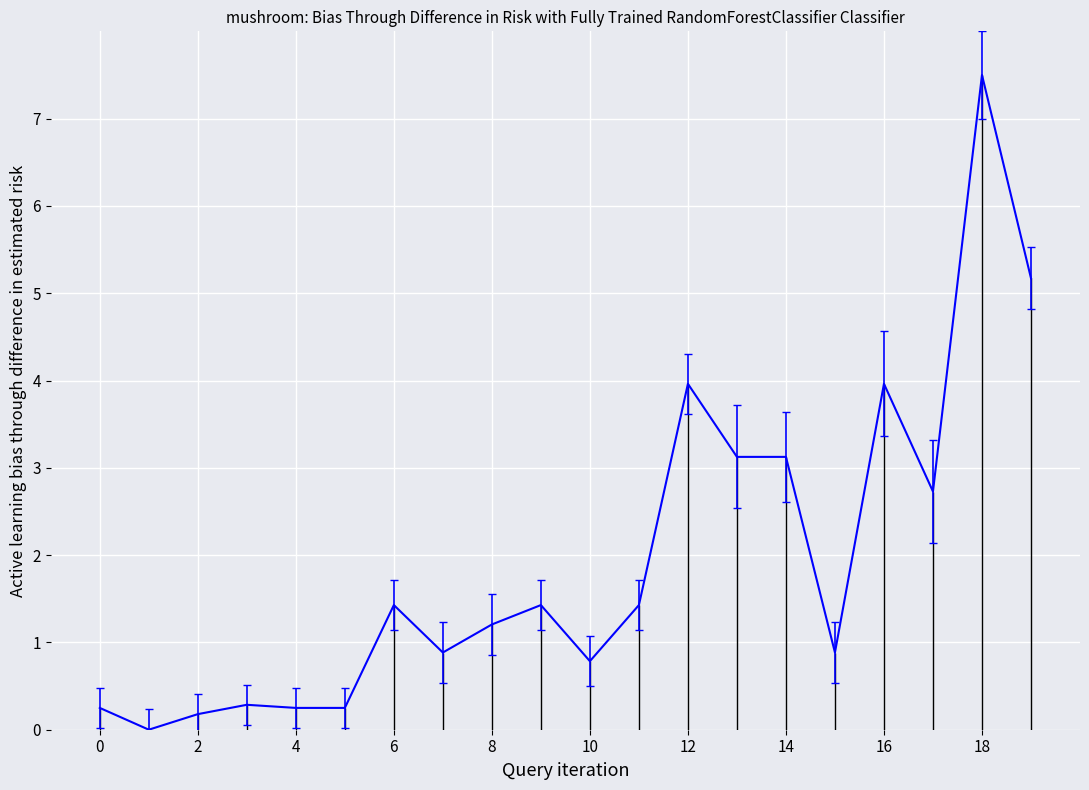

Where is the data nearest to the value 3?

13